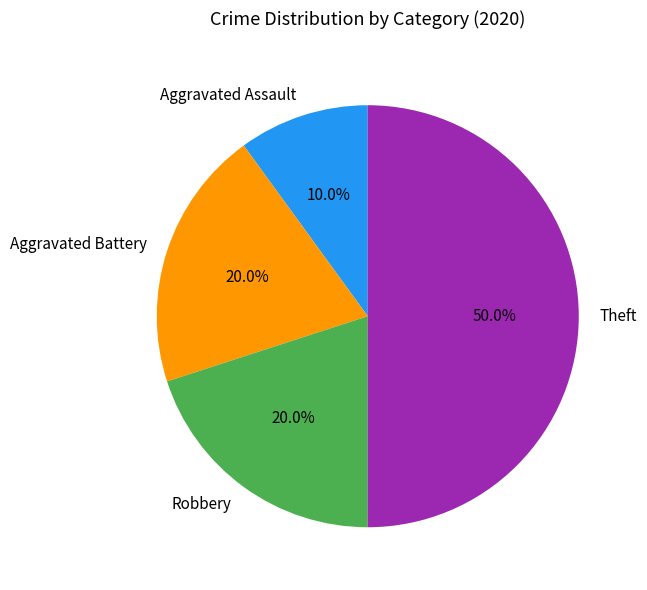

The Aggravated Assault slice represents 10% of the pie. True or false?

True